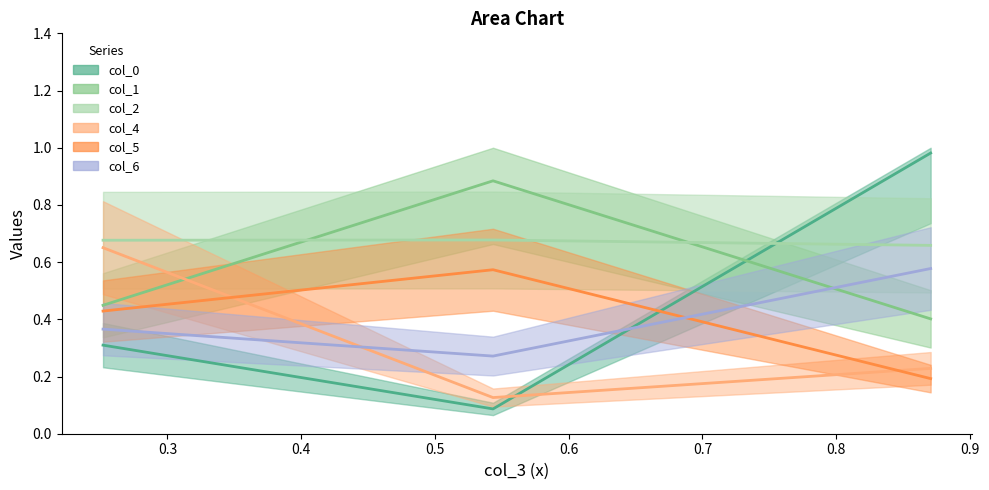

What are all the series names shown in the legend?

col_0, col_1, col_2, col_4, col_5, col_6